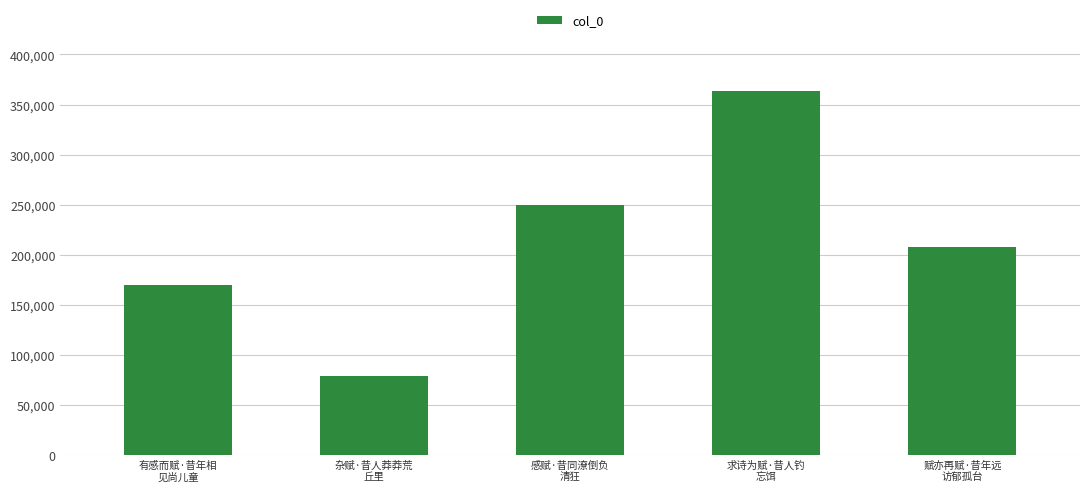

What is the value of the 4th bar from the left?

363406